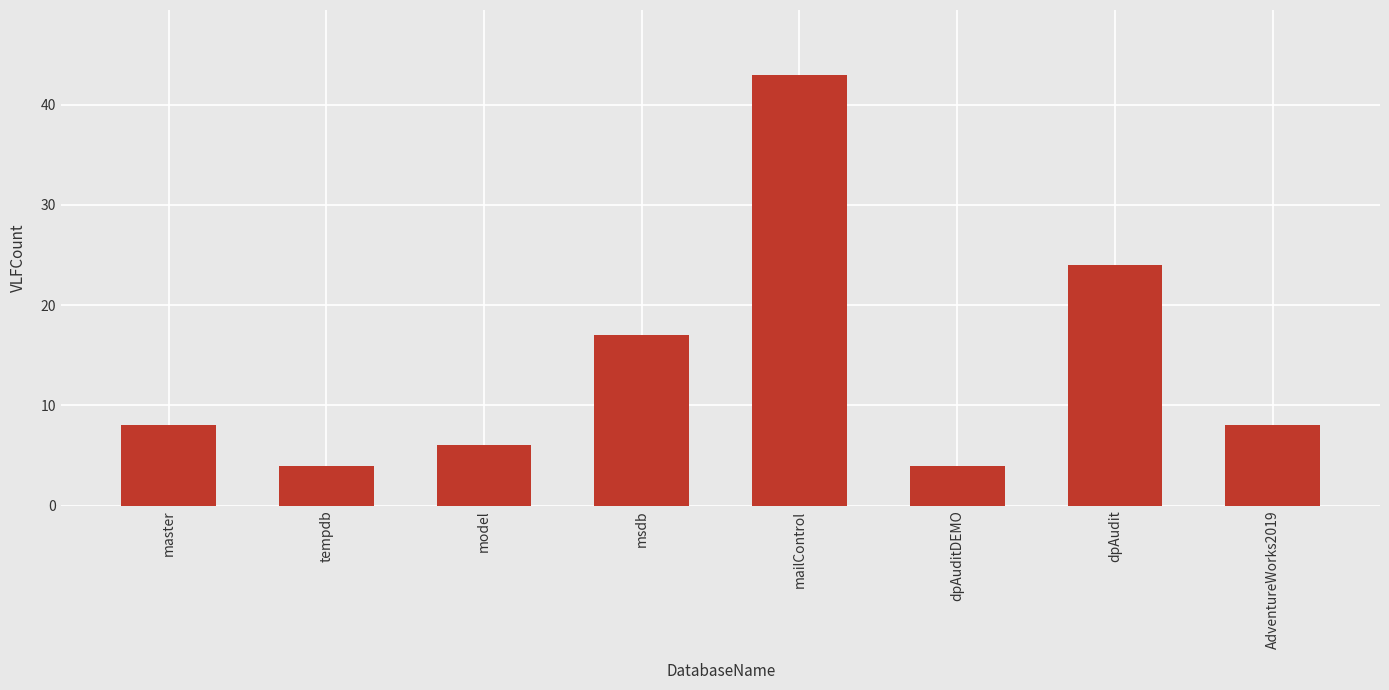

Reading left to right, list all the values displayed in this chart.

8	4	6	17	43	4	24	8